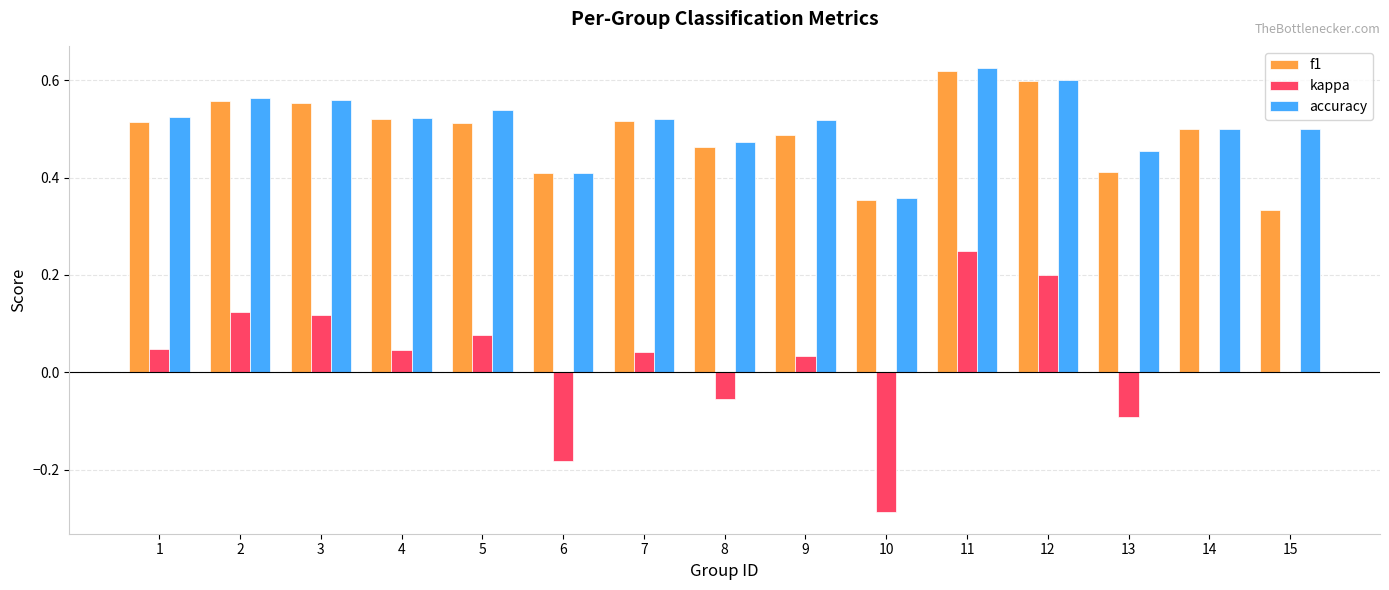

Is it true that accuracy equals 0.1 at 10?

False